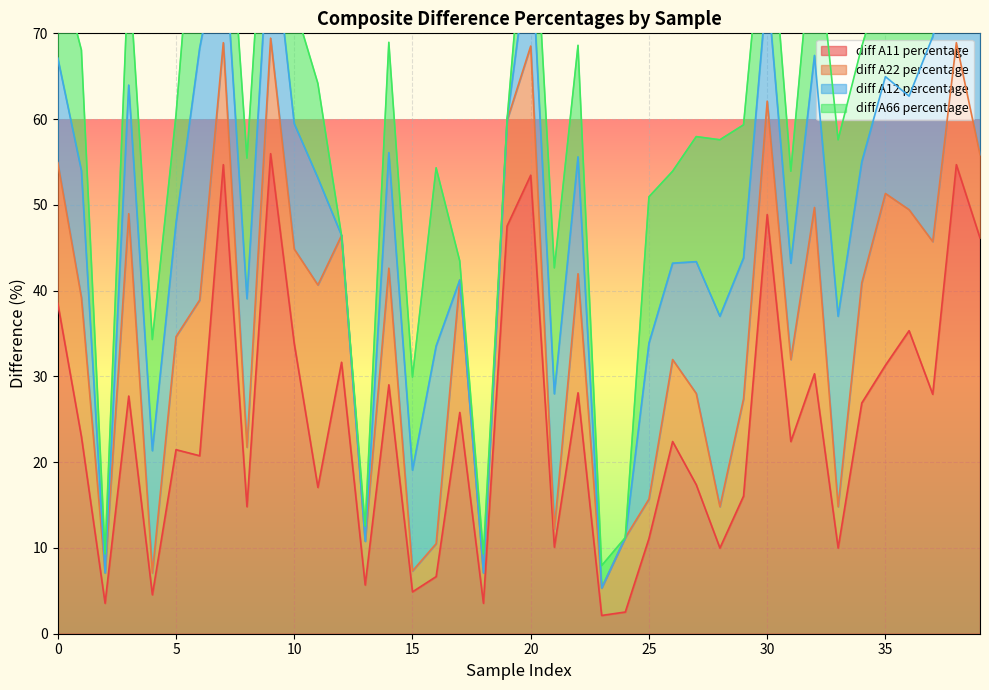

The diff A11 percentage series shows 4.5 at 4. True or false?

True